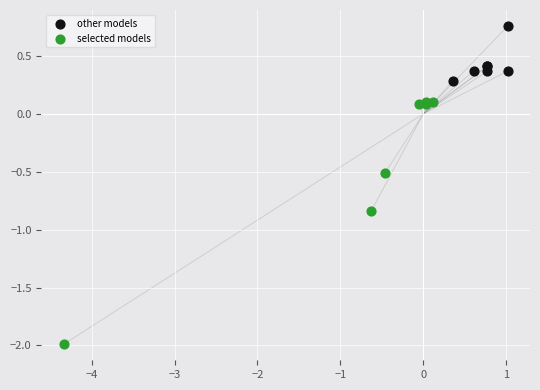

Which series contains the lowest Y value?

selected models